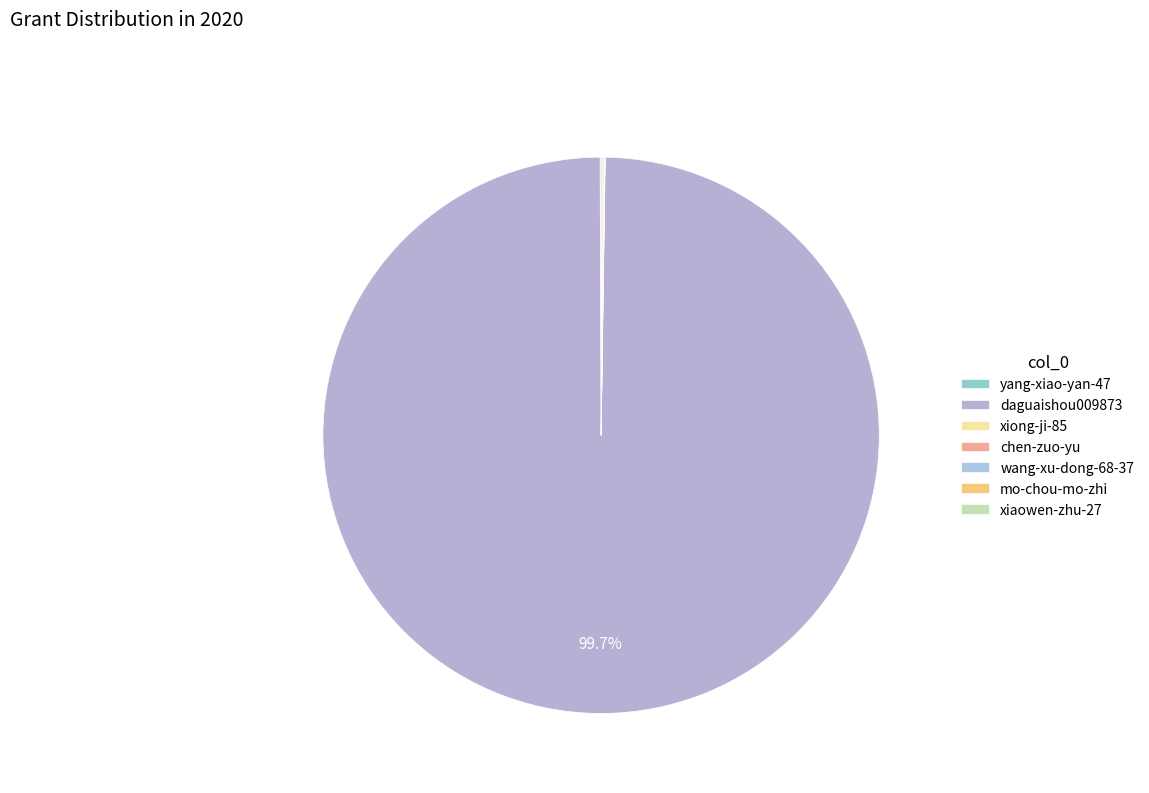

Is it true that mo-chou-mo-zhi is 0% of the pie?

True